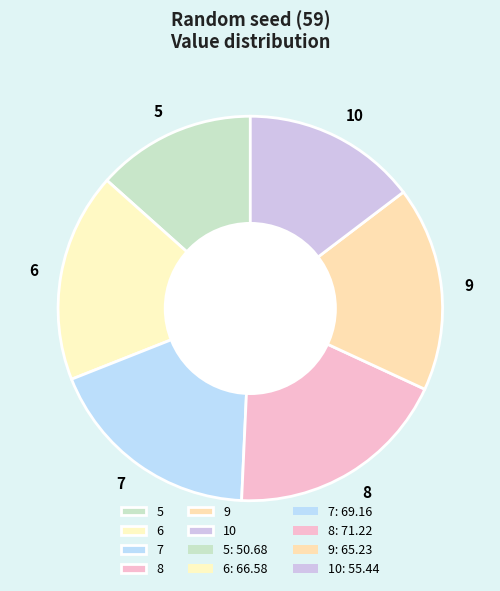

Which has a higher value, 7 or 6?

7